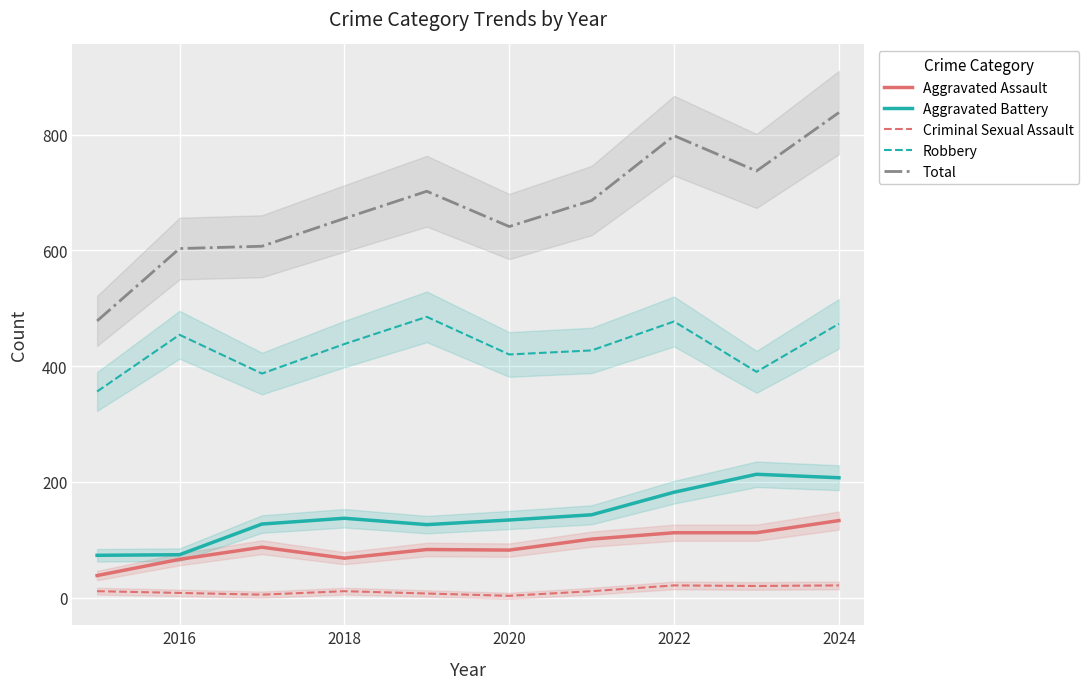

Reading left to right, list all the values displayed in this chart.

Aggravated Assault: 38	66	87	68	83	82	101	112	112	133
Aggravated Battery: 73	74	127	137	126	134	143	182	213	207
Criminal Sexual Assault: 11	8	5	11	7	3	11	21	20	21
Robbery: 356	454	387	438	485	420	427	477	390	473
Total: 478	603	607	655	702	641	686	798	737	838